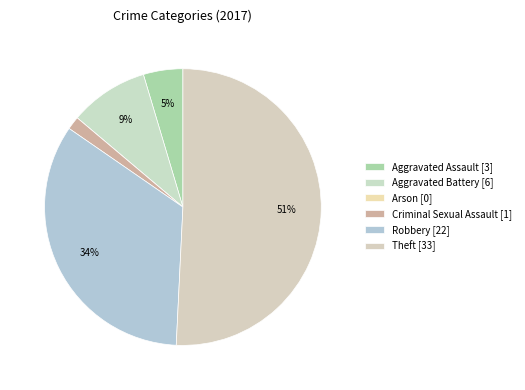

What is the largest slice in the pie chart?

Theft